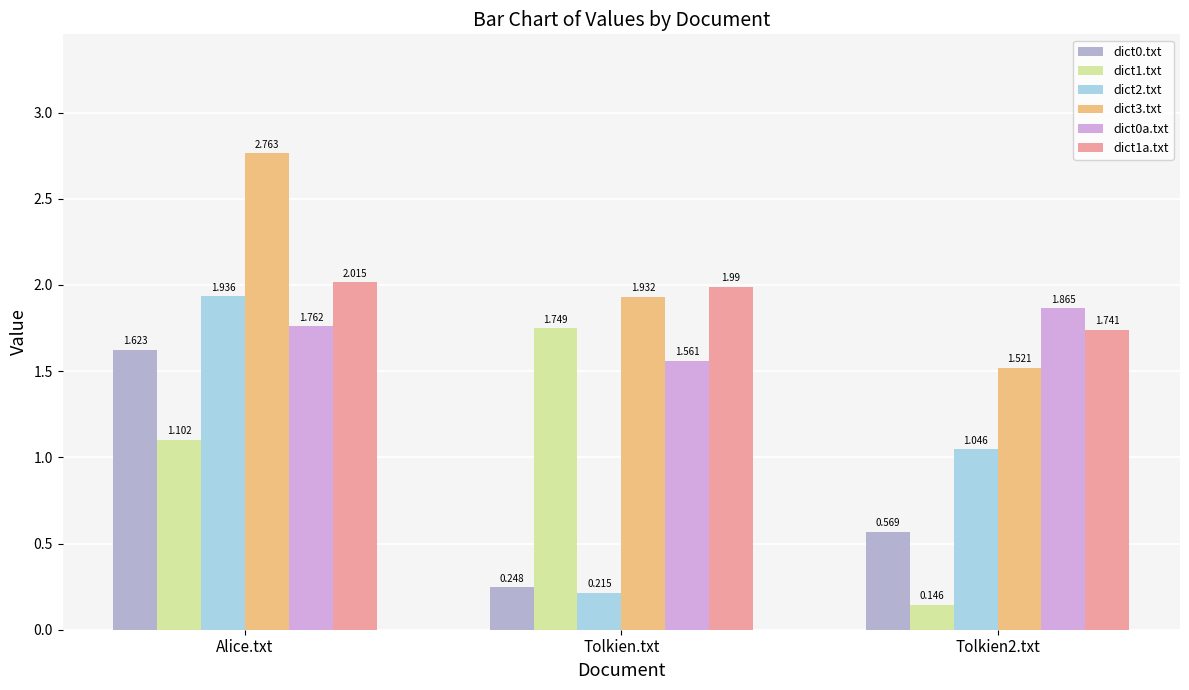

Between Alice.txt and Tolkien.txt, which series saw the biggest shift?

dict2.txt